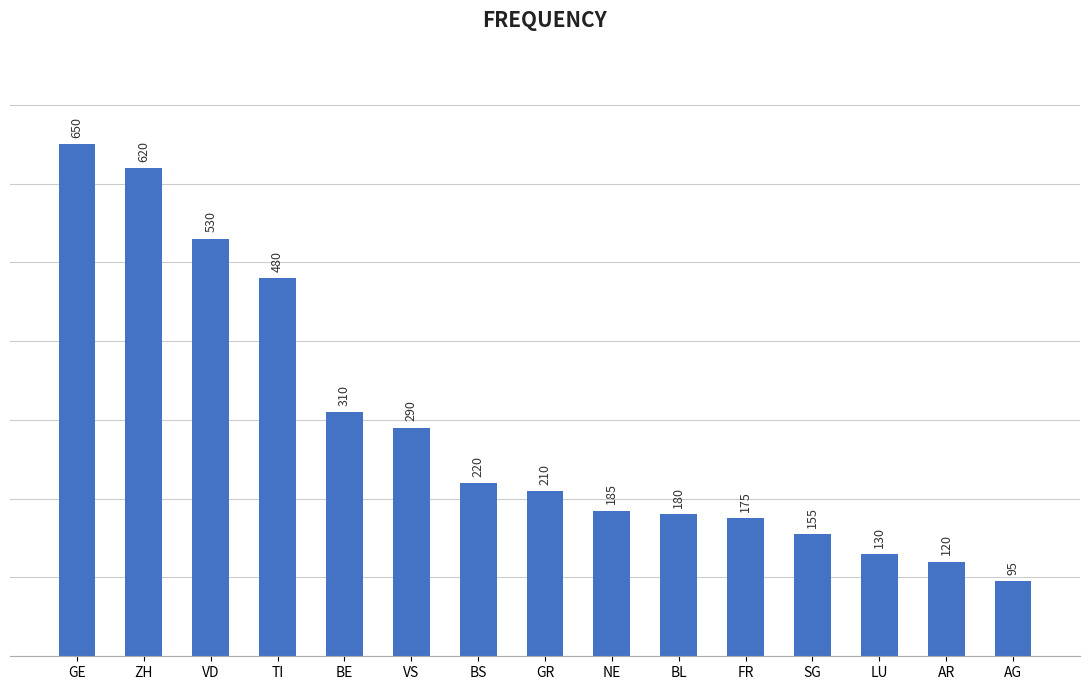

What is the smallest value displayed?

95